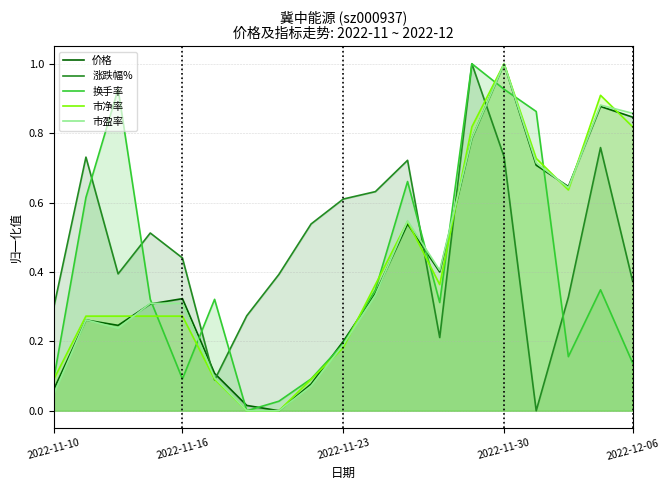

The value of 涨跌幅% at 2022-11-30 is 0.3. True or false?

False